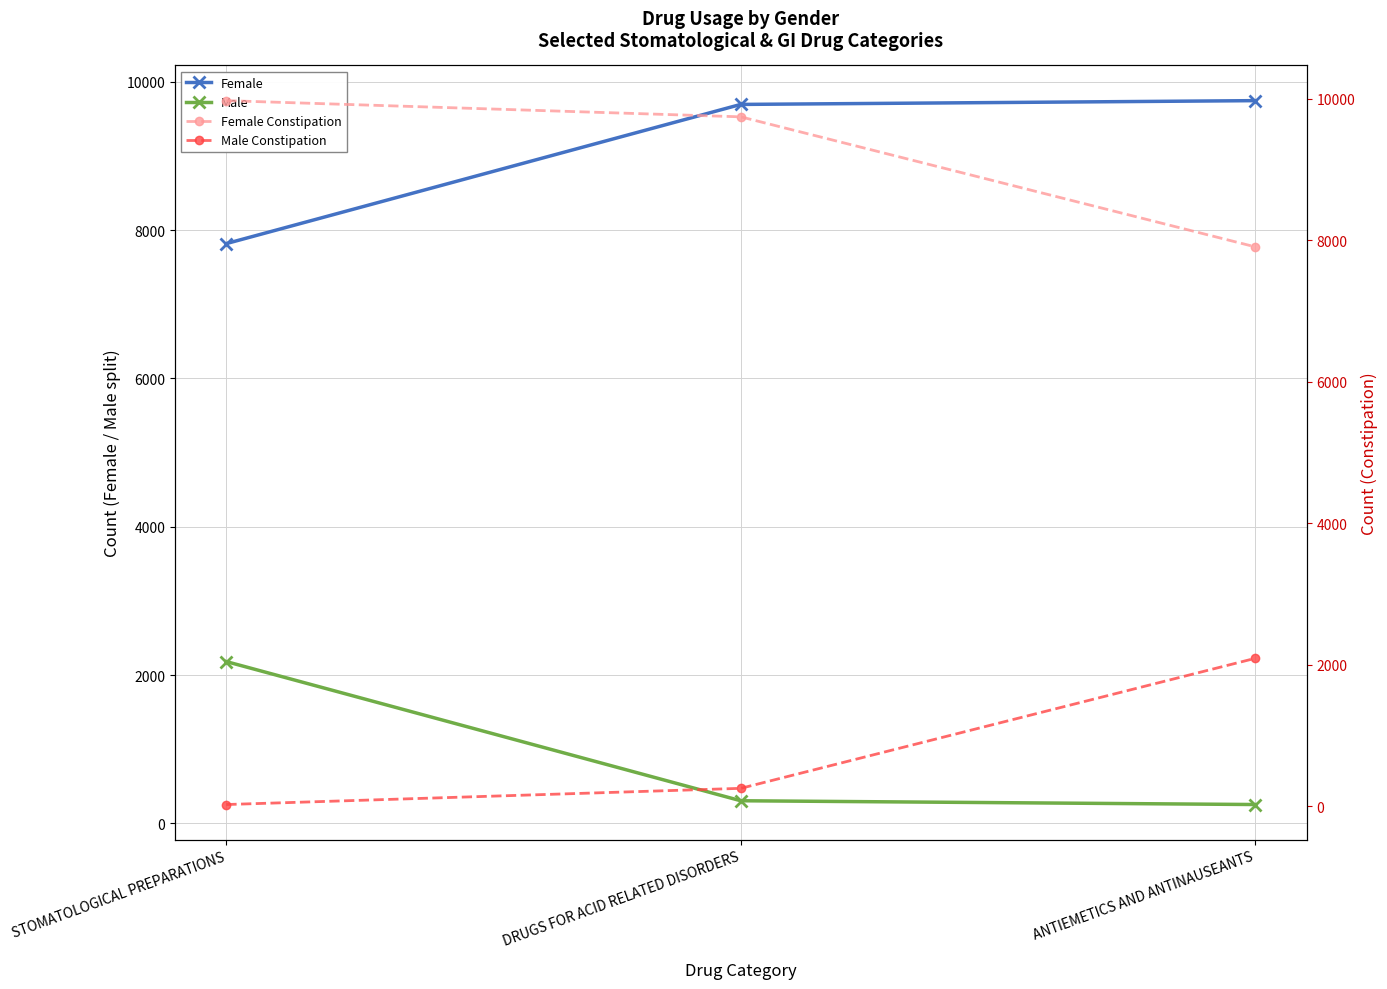

Is the value of Female Constipation at STOMATOLOGICAL PREPARATIONS greater than the value of Male Constipation at ANTIEMETICS AND ANTINAUSEANTS?

Yes